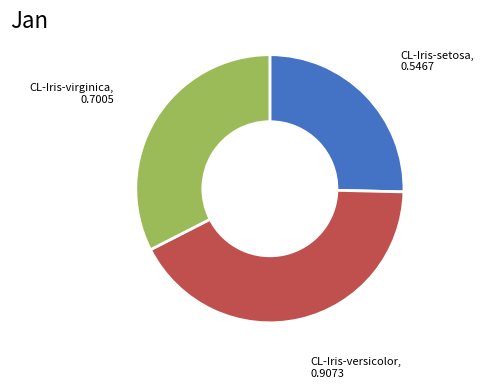

Is there a majority slice in this chart?

No